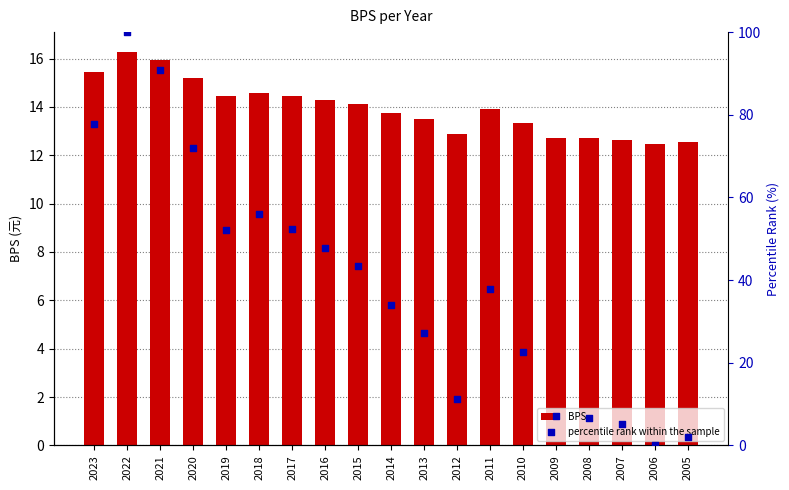

Which series reaches the minimum Y coordinate?

percentile rank within the sample